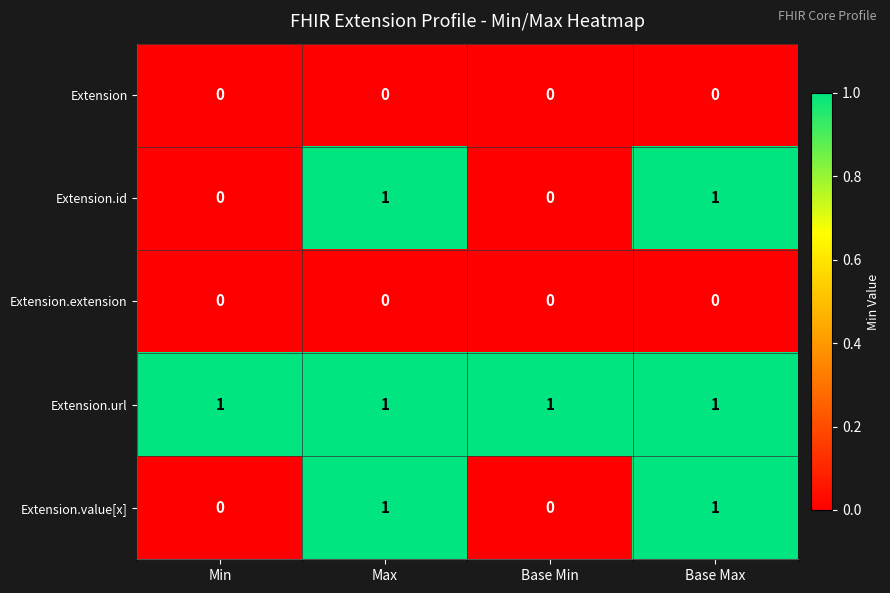

Which series has the largest total across all categories?

Extension.url